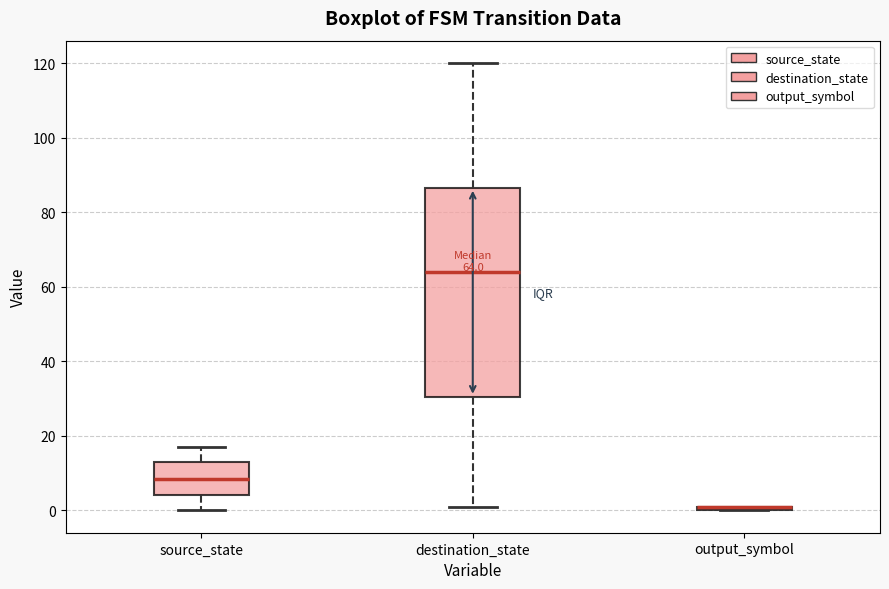

Which box is the tallest, from its lower edge to its upper edge?

destination_state